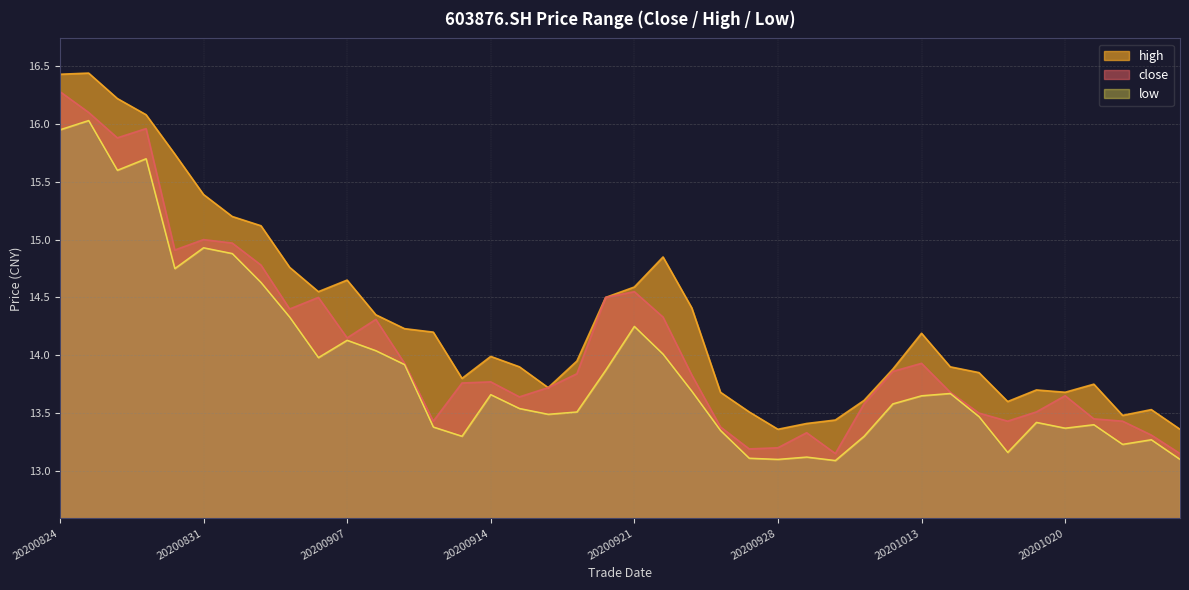

Rank the series by their average value, from lowest to highest.

low, close, high